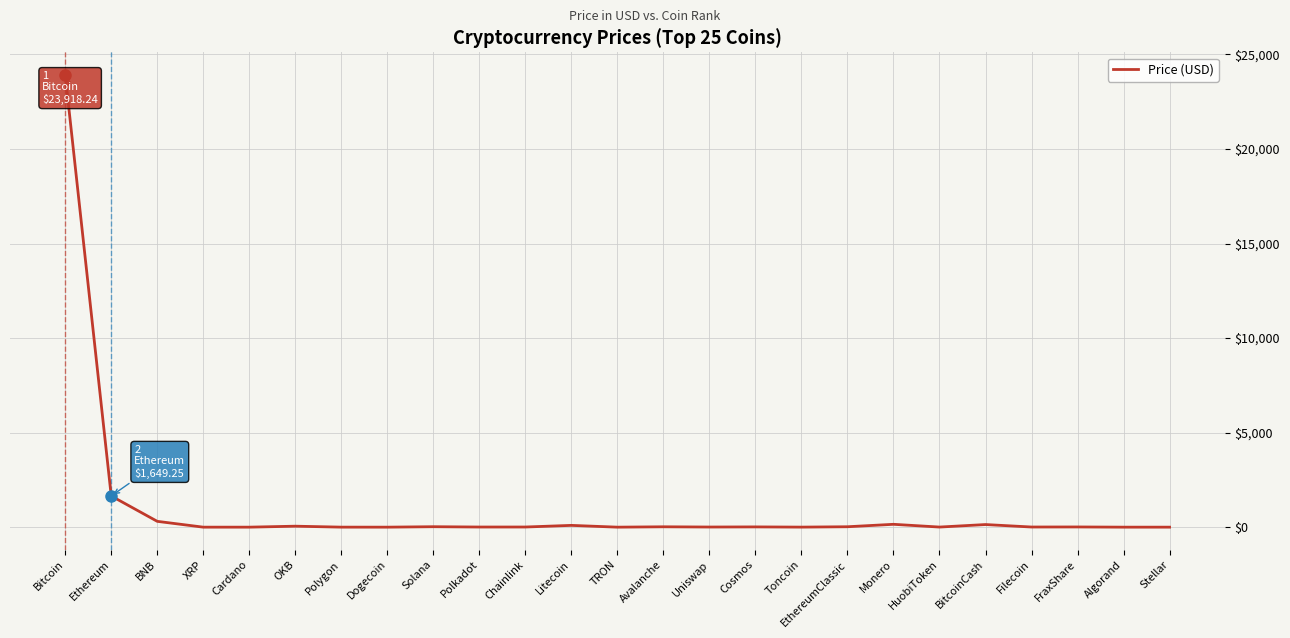

Is it true that the value at Algorand is 0.3?

True